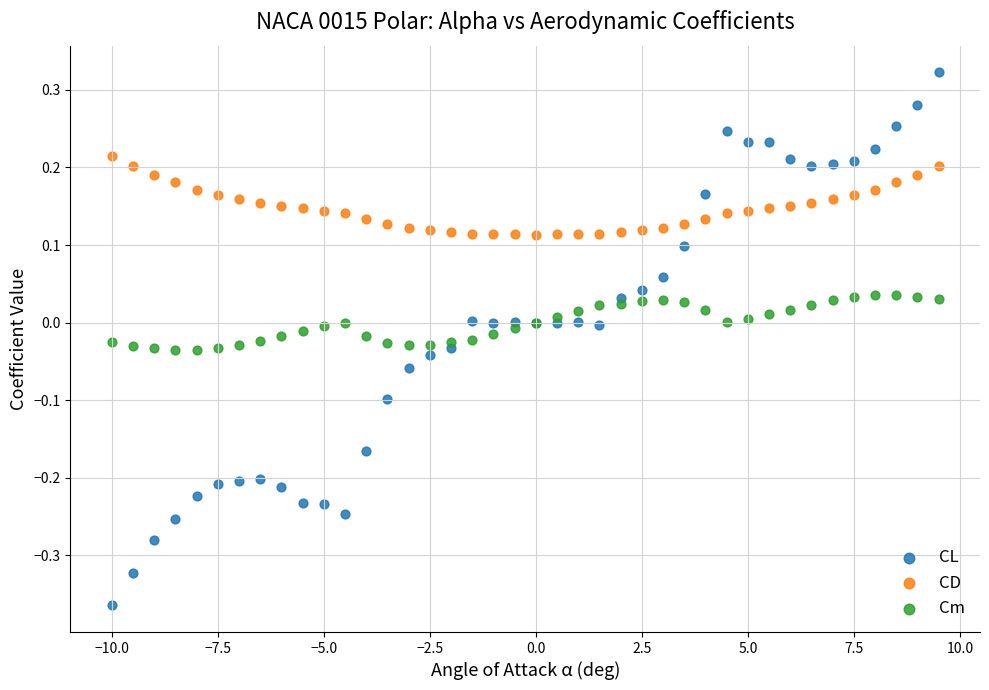

Which series contains the lowest Y value?

CL